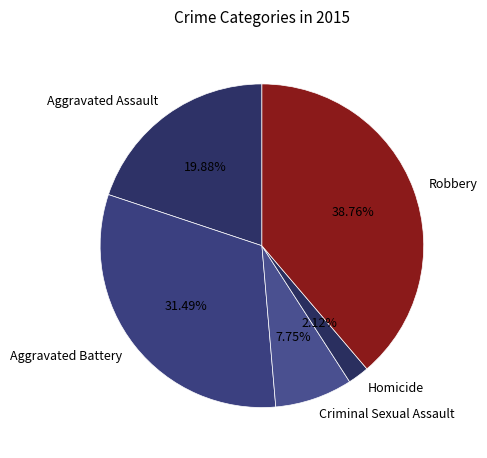

Does Aggravated Assault represent more than half of the total?

No